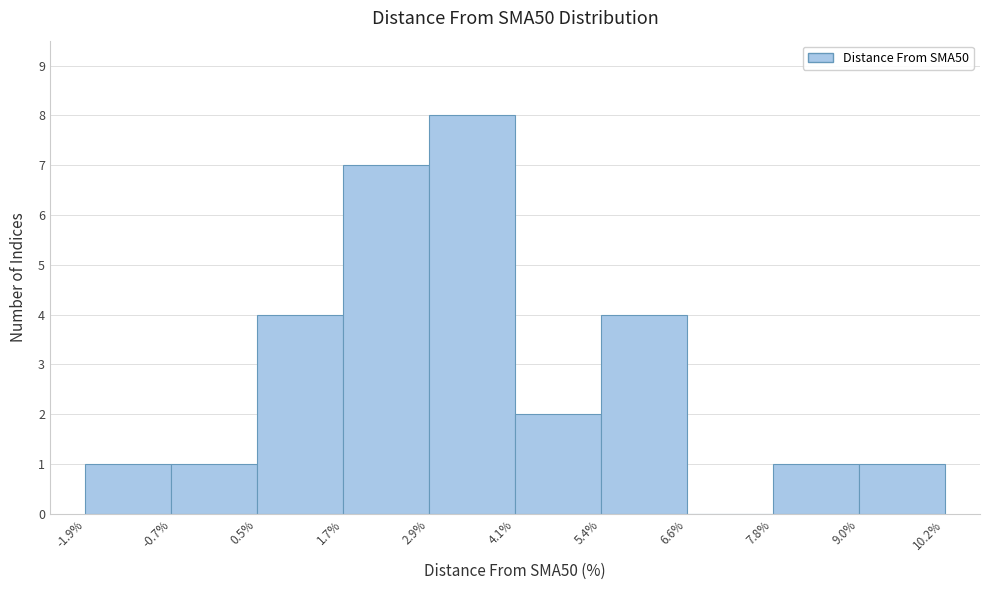

What is the height of the bar covering 2.9% to 4.1% on the x-axis? The values are not printed on the chart, so give them approximately, as read against the axis.

8